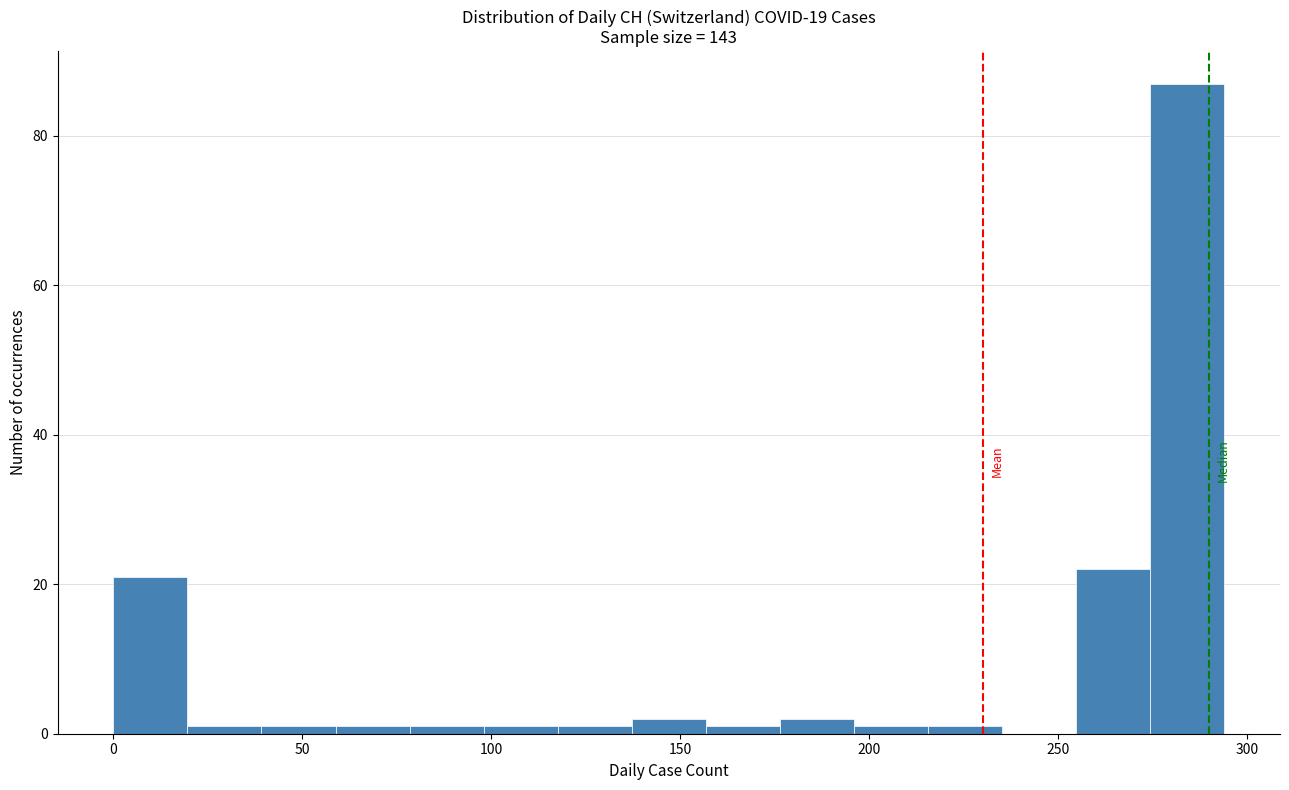

Around what value on the x-axis is the tallest bar? Give the approximate position of its centre, as read against the axis.

285